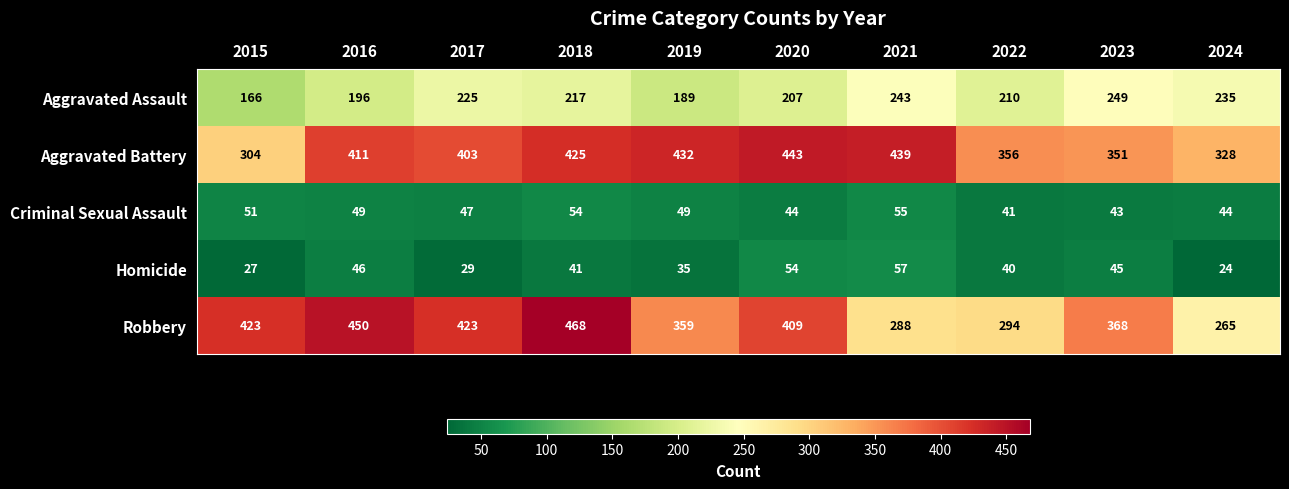

Between 2016 and 2024, which series saw the biggest shift?

Robbery